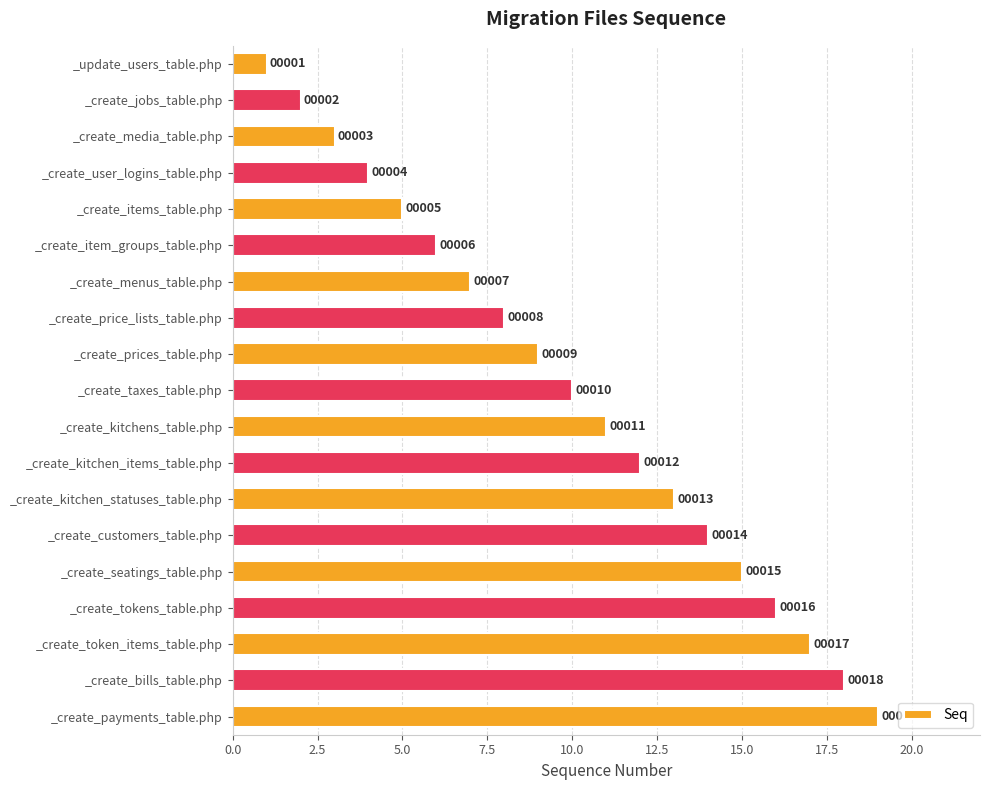

List the labels in order of value, smallest first.

_update_users_table.php, _create_jobs_table.php, _create_media_table.php, _create_user_logins_table.php, _create_items_table.php, _create_item_groups_table.php, _create_menus_table.php, _create_price_lists_table.php, _create_prices_table.php, _create_taxes_table.php, _create_kitchens_table.php, _create_kitchen_items_table.php, _create_kitchen_statuses_table.php, _create_customers_table.php, _create_seatings_table.php, _create_tokens_table.php, _create_token_items_table.php, _create_bills_table.php, _create_payments_table.php